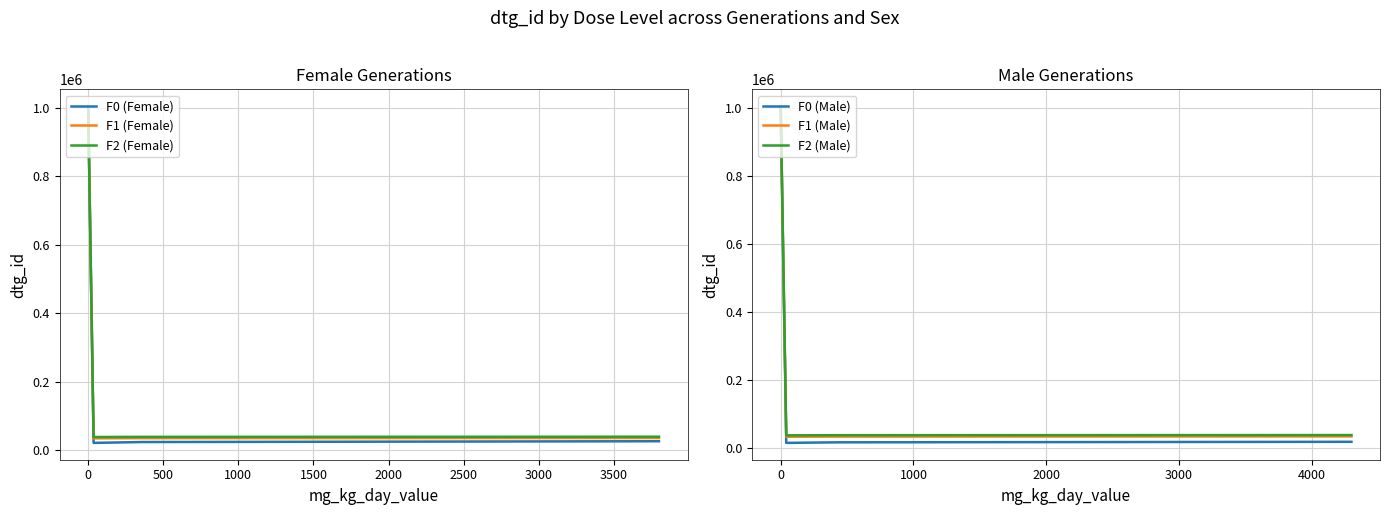

What is the average value of the F2 (Male) series?

279775